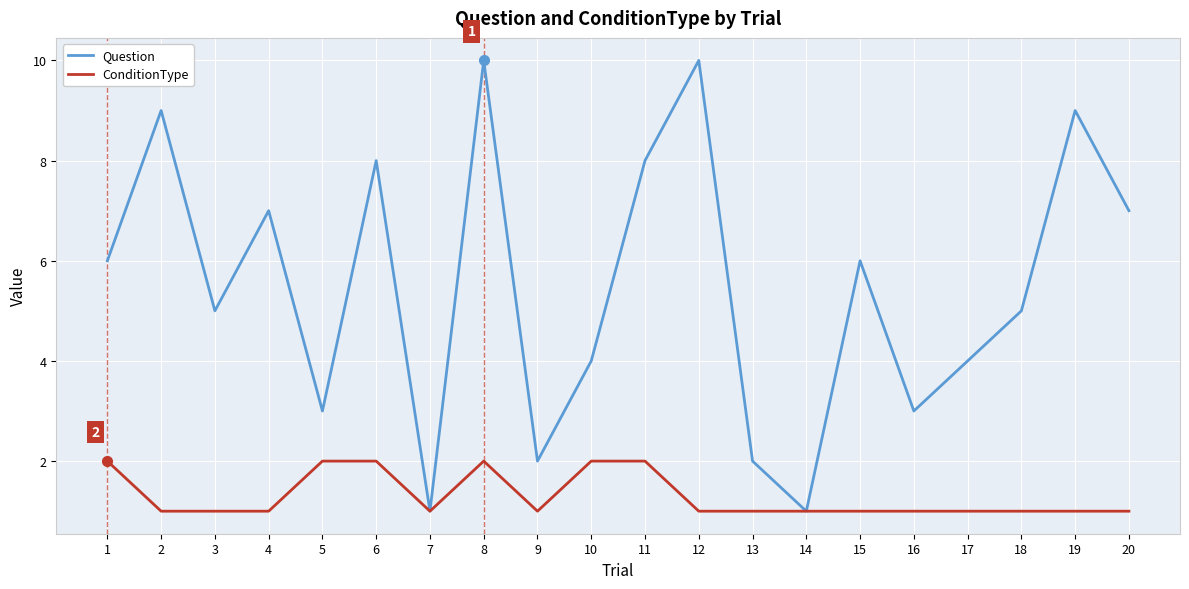

Reading right to left, what are all the values shown in this chart?

Question: 20=7	19=9	18=5	17=4	16=3	15=6	14=1	13=2	12=10	11=8	10=4	9=2	8=10	7=1	6=8	5=3	4=7	3=5	2=9	1=6
ConditionType: 20=1	19=1	18=1	17=1	16=1	15=1	14=1	13=1	12=1	11=2	10=2	9=1	8=2	7=1	6=2	5=2	4=1	3=1	2=1	1=2